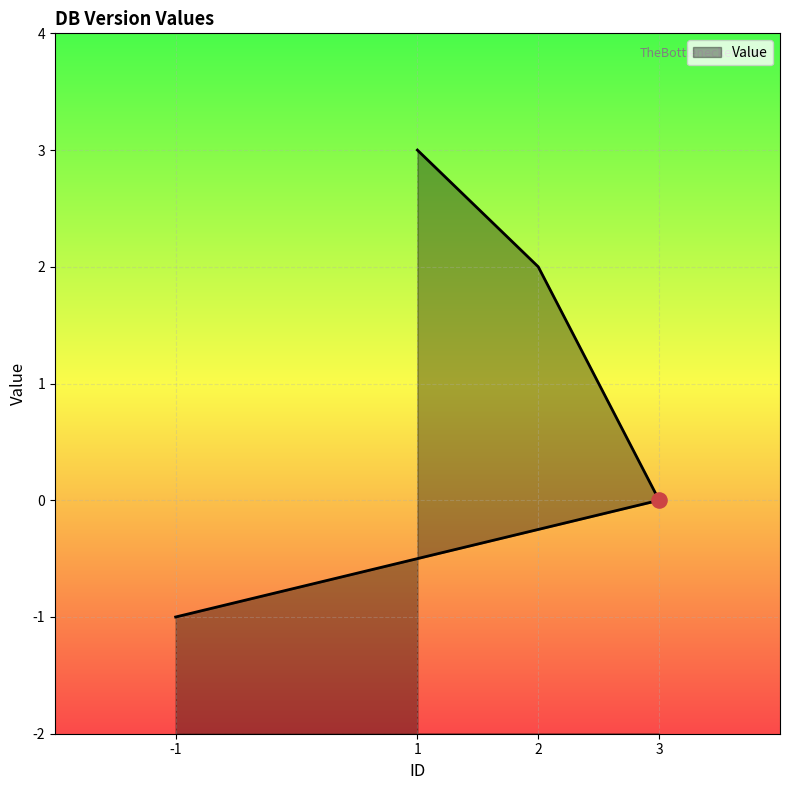

What is the change in value from 1 to 2?

-1